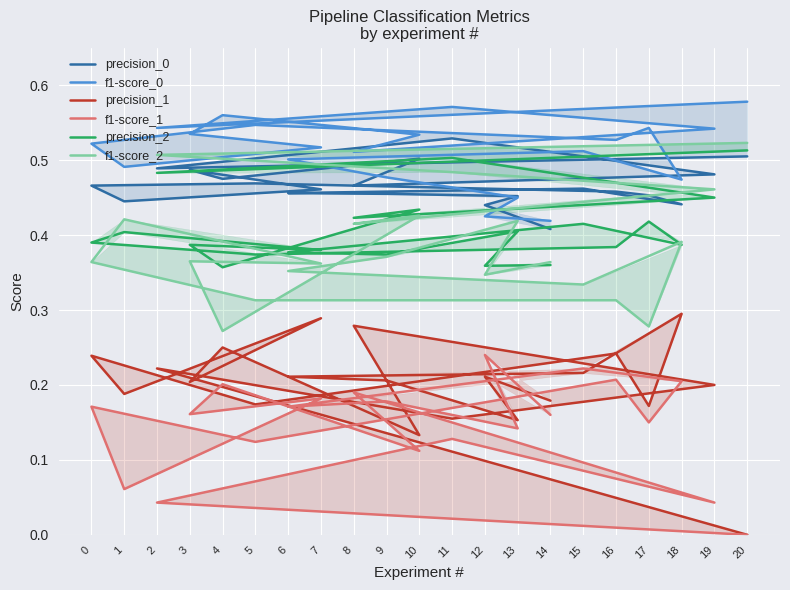

What are all the series names shown in the legend?

precision_0, f1-score_0, precision_1, f1-score_1, precision_2, f1-score_2